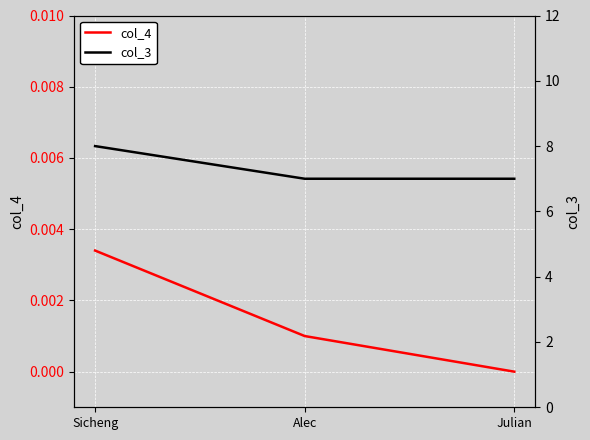

List the series in order of their overall mean, highest first.

col_3, col_4